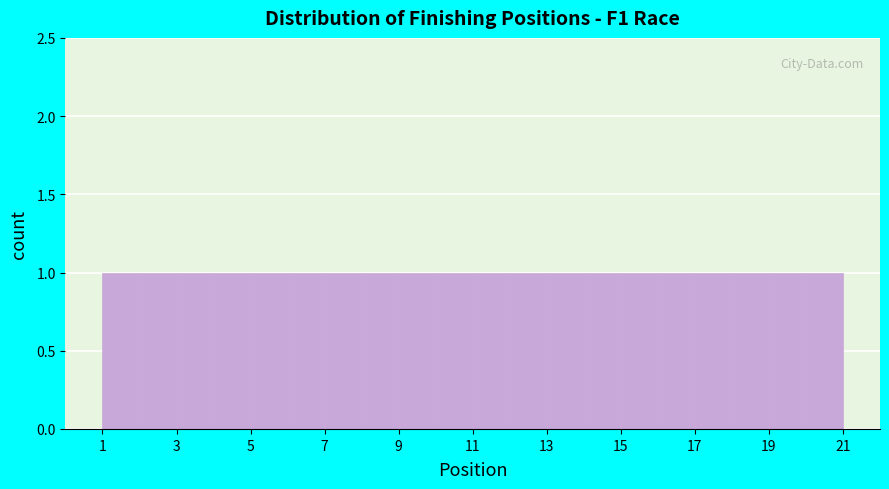

What is the height of the bar covering 6 to 7 on the x-axis? The values are not printed on the chart, so give them approximately, as read against the axis.

1